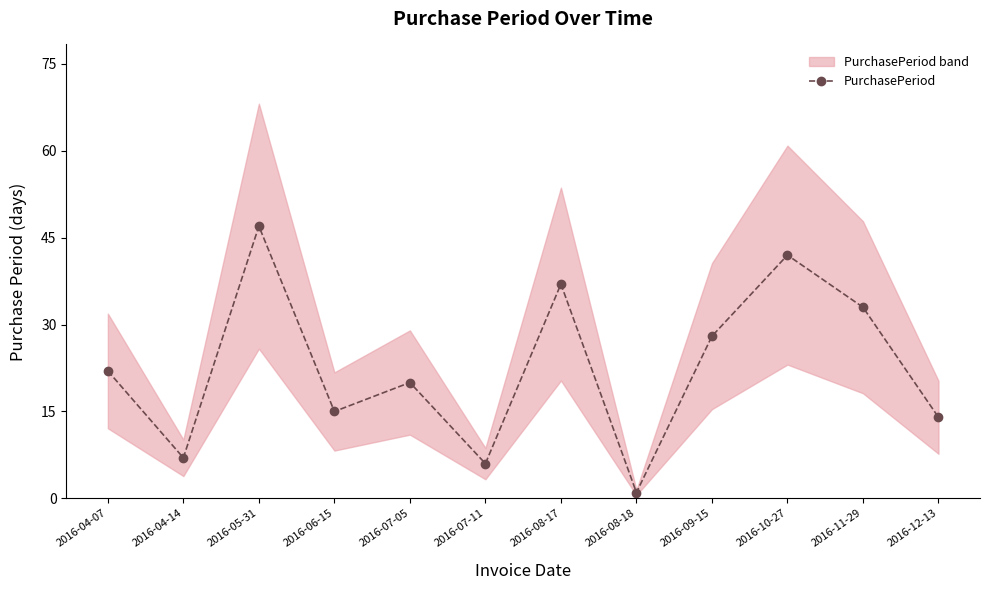

Where is the first local maximum?

2016-05-31